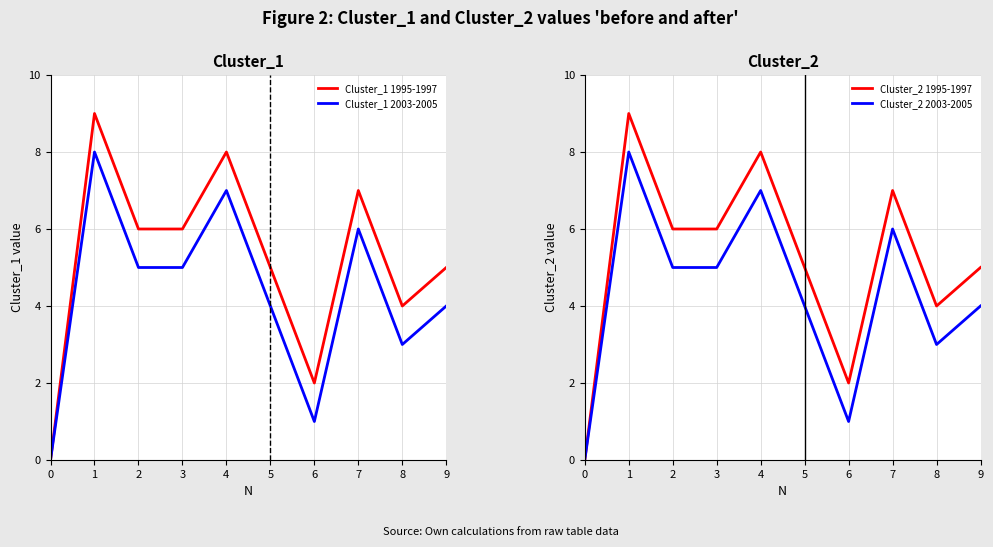

True or false: Cluster_2 1995-1997 has a value of 5 at 9.

True